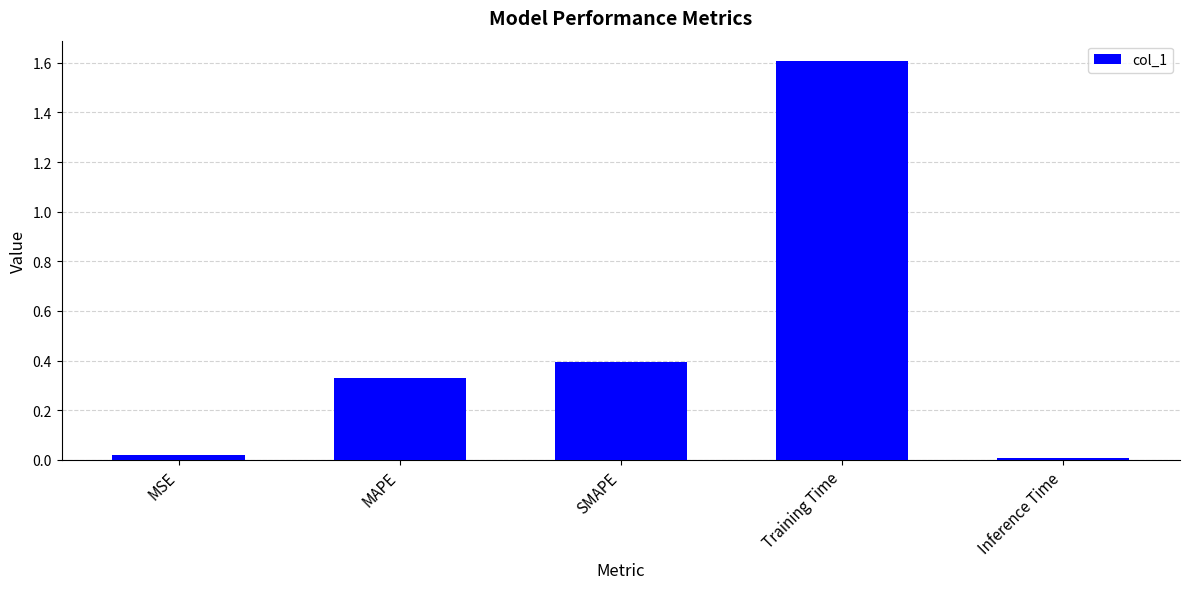

True or false: the data shows 0.0 at Inference Time.

True